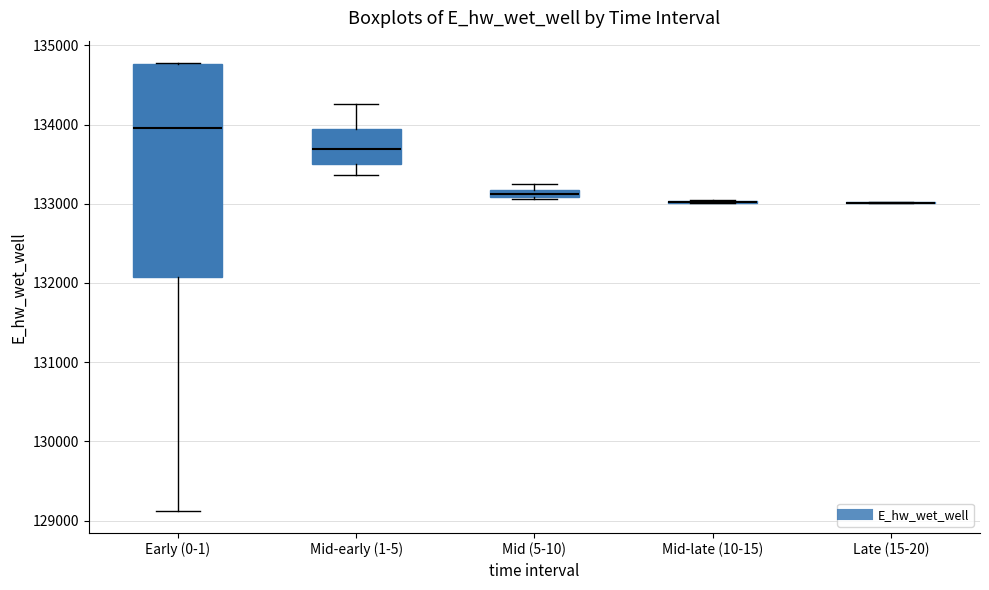

Where is the upper edge of the box for Early (0-1) on the y-axis? The values are not printed on the chart, so give them approximately, as read against the axis.

134800